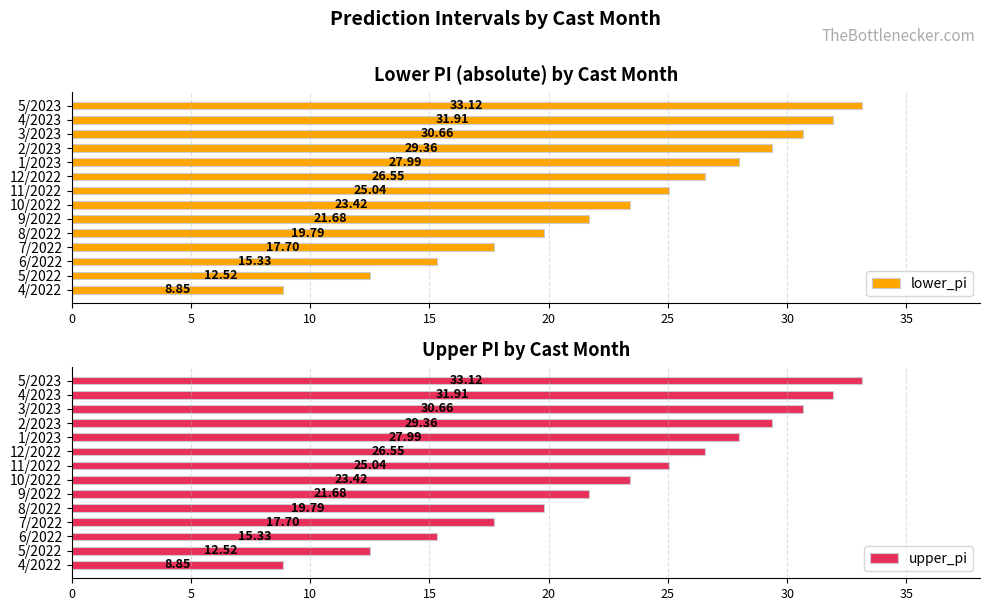

What is the difference between the second highest and second lowest values in the upper_pi series?

19.4